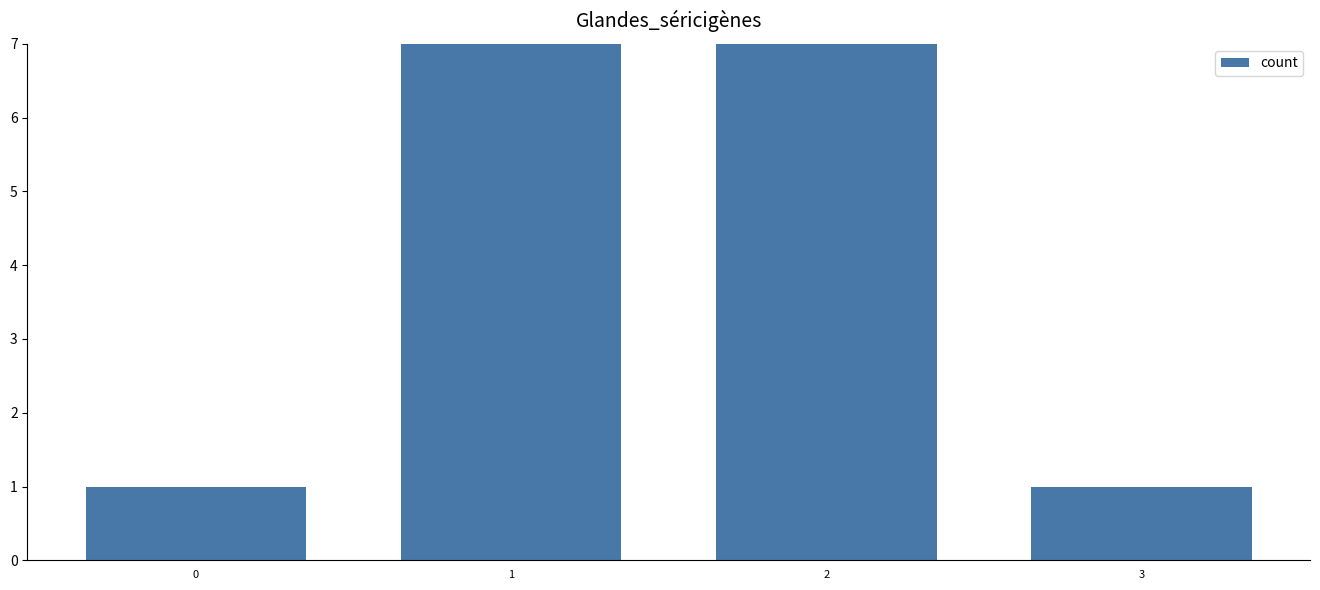

Are the bars grouped side by side (vs. stacked)?

No